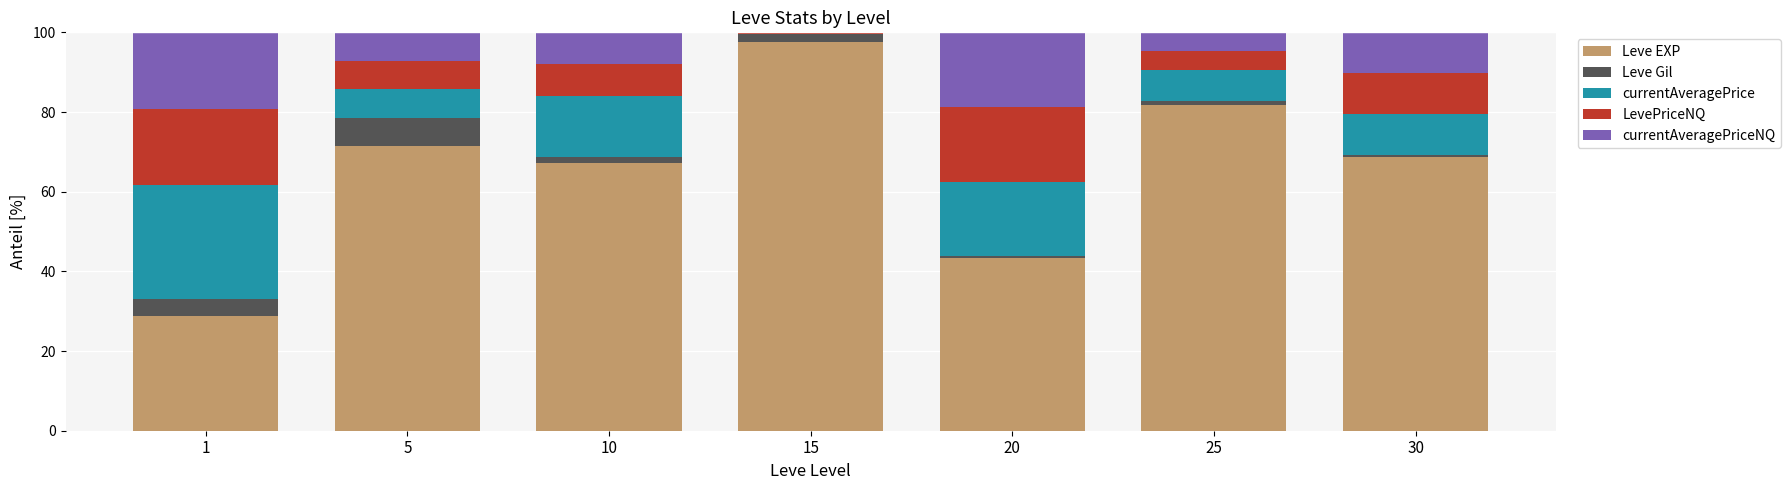

Does the chart contain stacked bars?

Yes